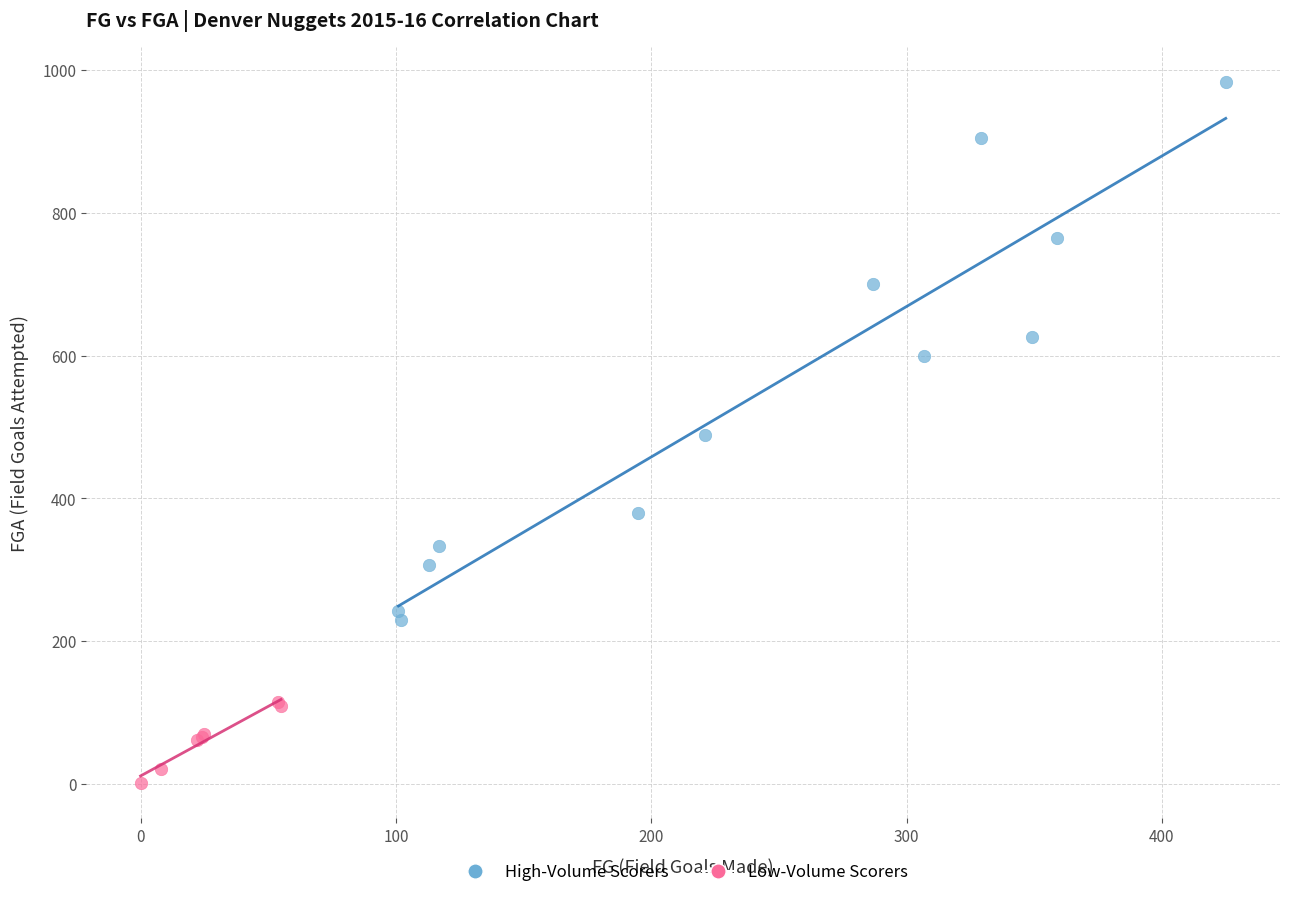

Which series contains the lowest Y value?

Low-Volume Scorers